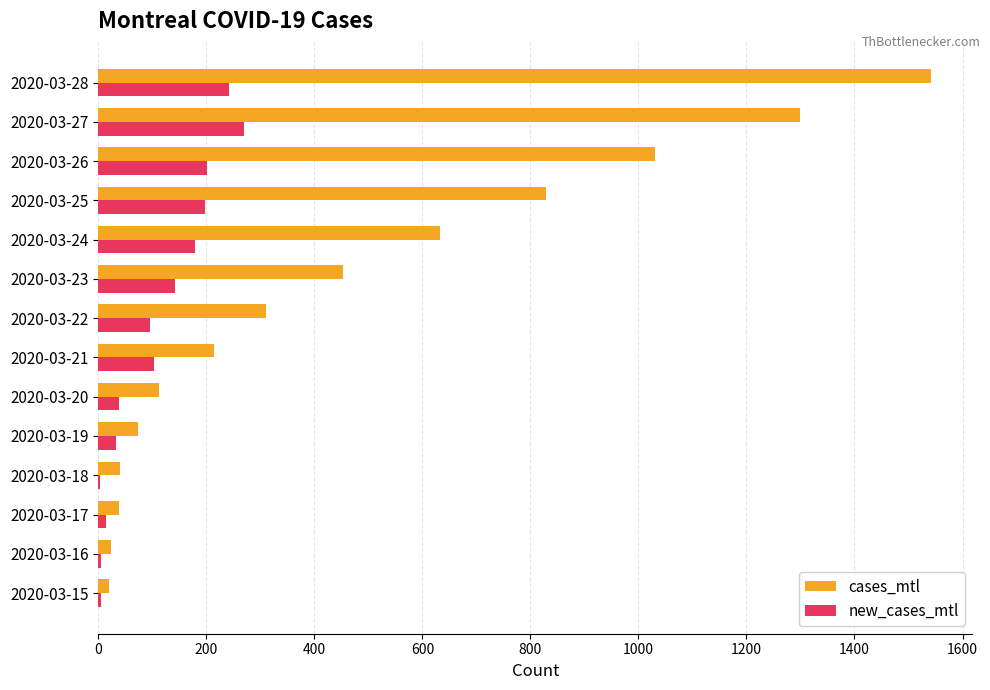

Where is cases_mtl nearest to the value 780?

2020-03-25